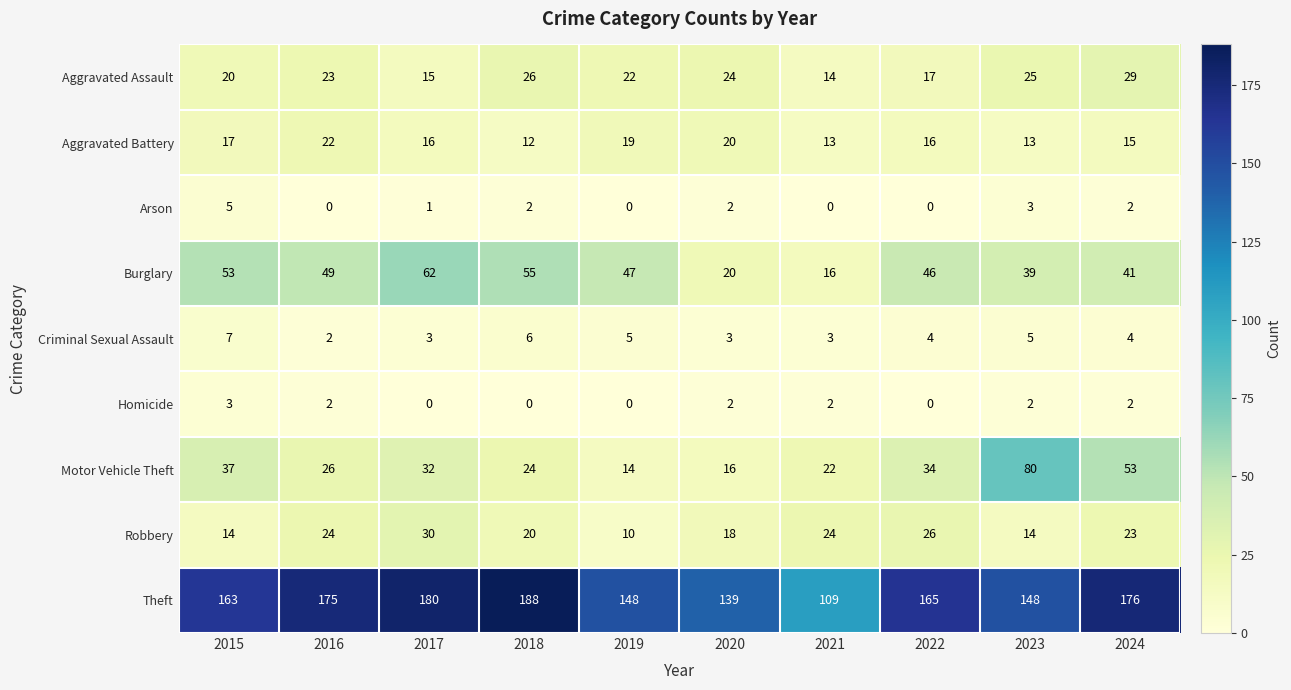

What is the average value of the Theft series?

159